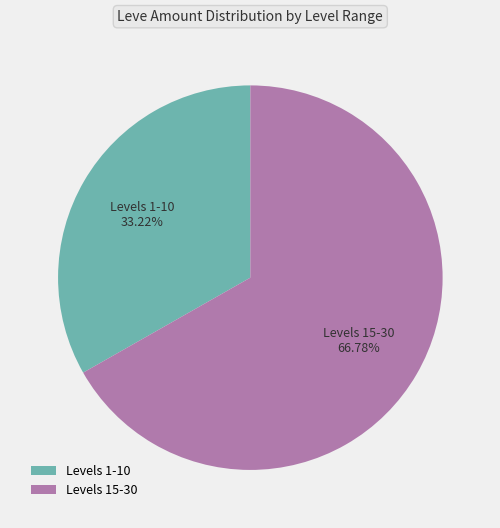

Rank the categories by value from lowest to highest.

Levels 1-10, Levels 15-30